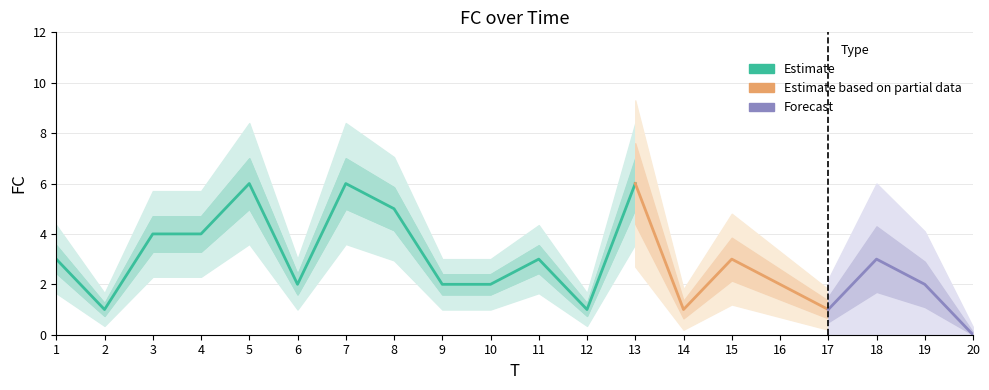

Count the number of values greater than 3.

6